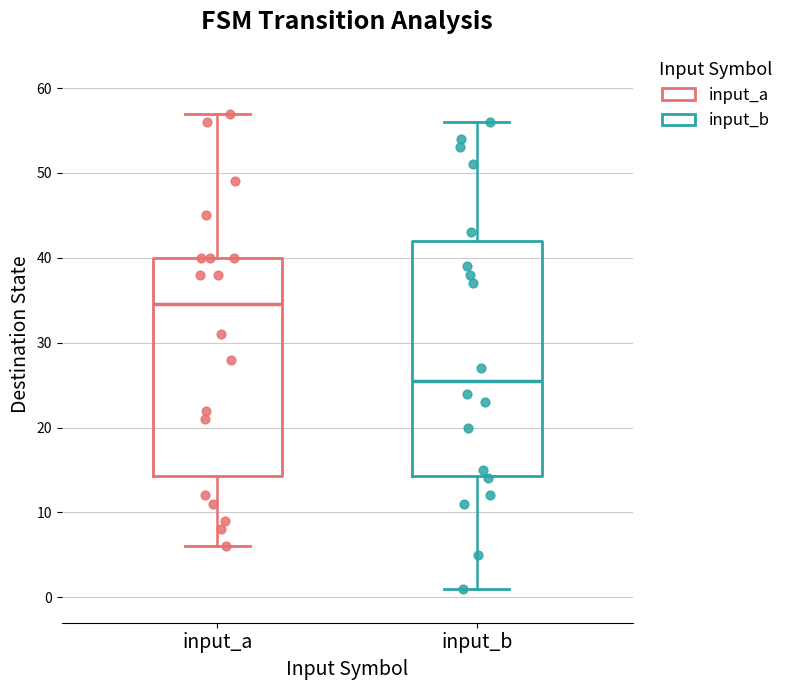

Which box is the tallest, from its lower edge to its upper edge?

input_b